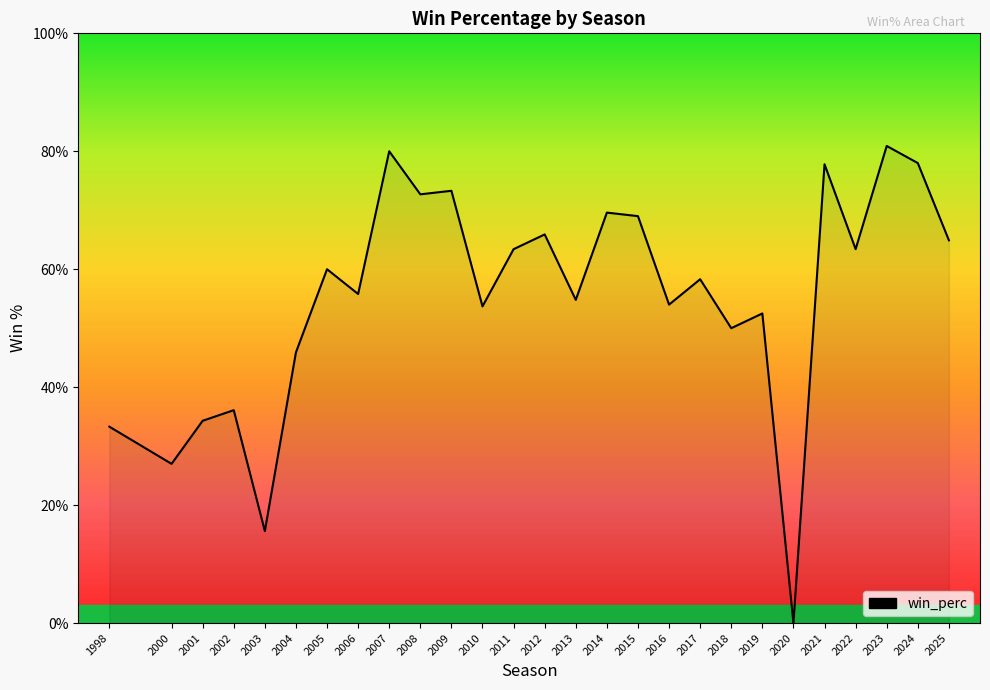

What is the value of the 18th point from the left?

0.5